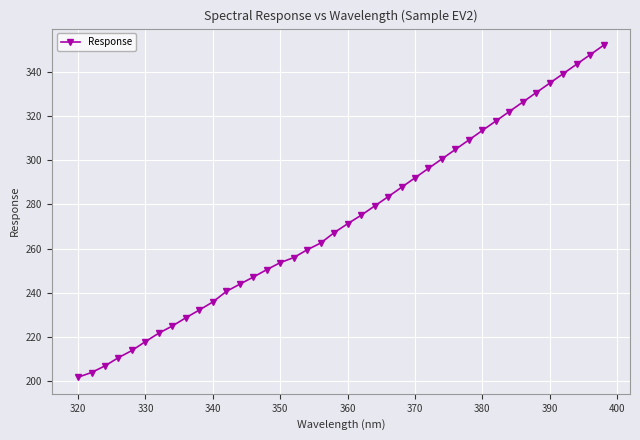

What is the greatest value displayed?

352.3